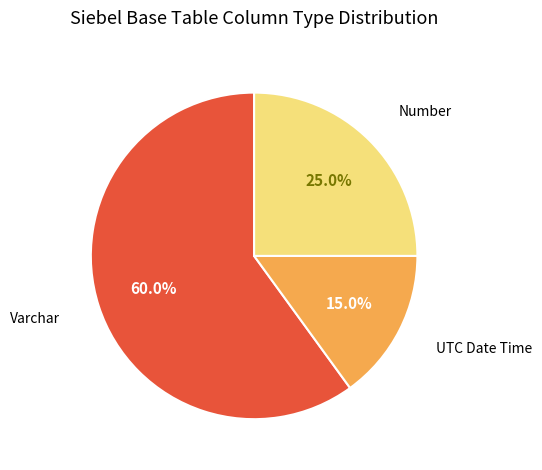

Is there a majority slice in this chart?

Yes